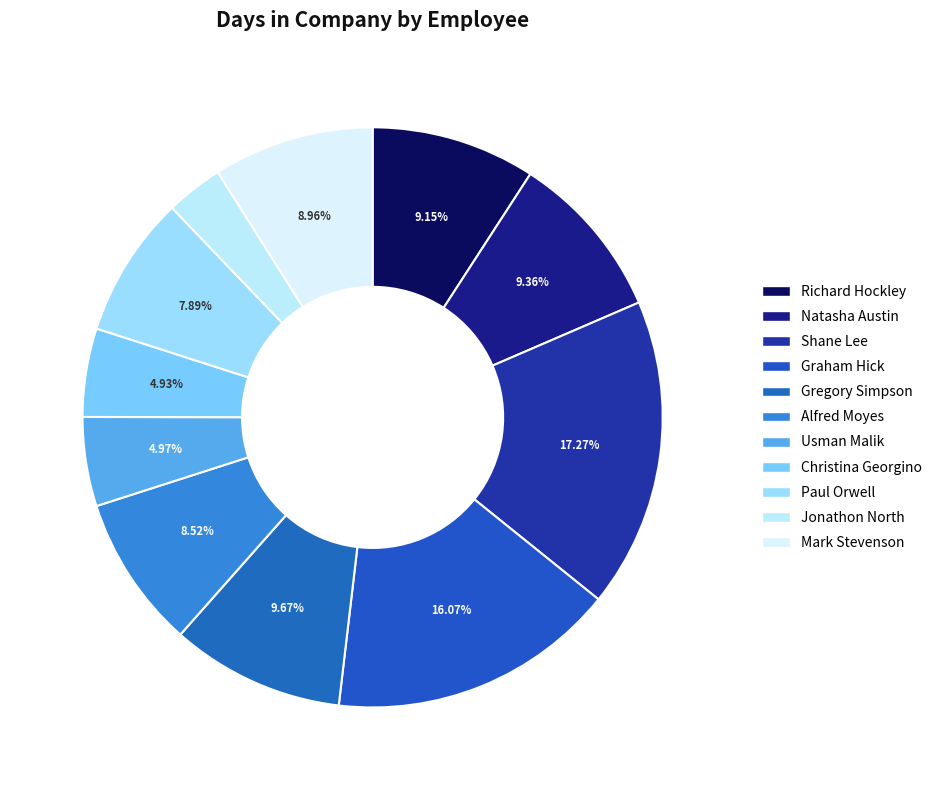

How many slices are in this pie chart?

11